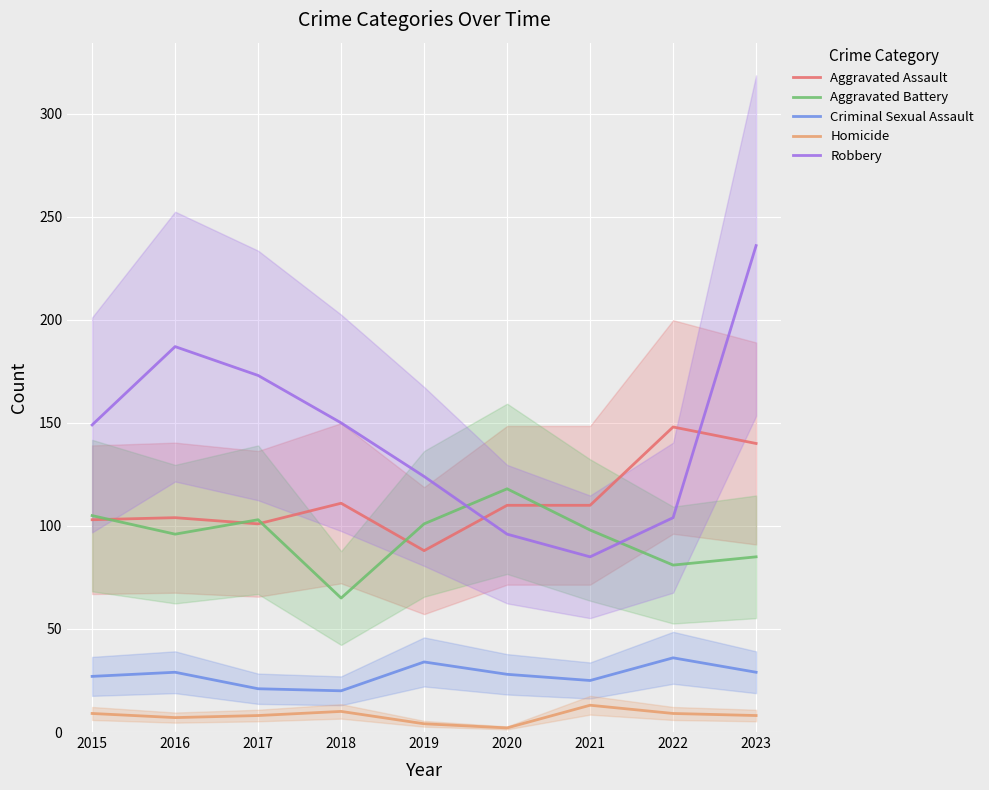

Is the value of Robbery at 2015 greater than the value of Criminal Sexual Assault at 2016?

Yes